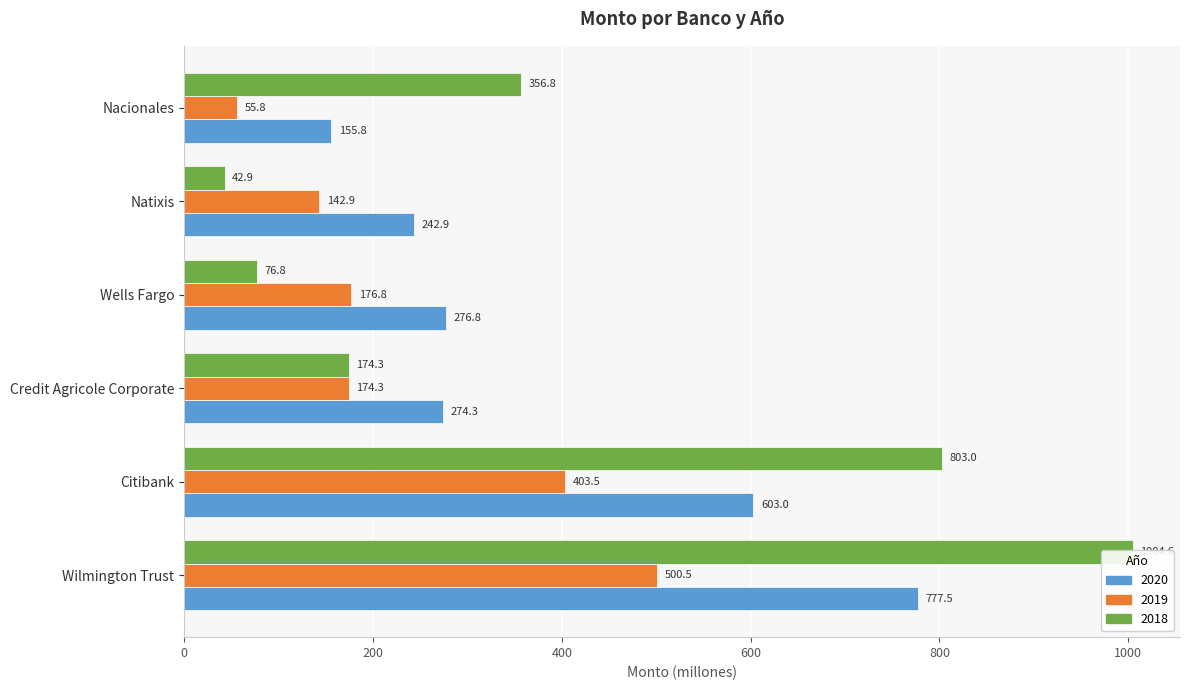

At which label does 2019 first exceed 176?

Wilmington Trust